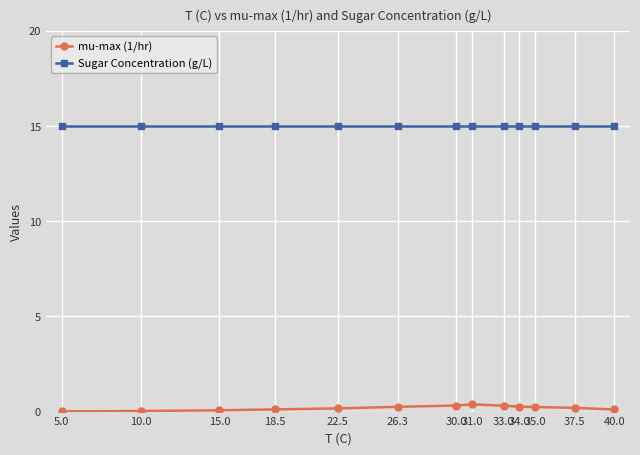

What is the sum of all mu-max (1/hr) values?

2.5